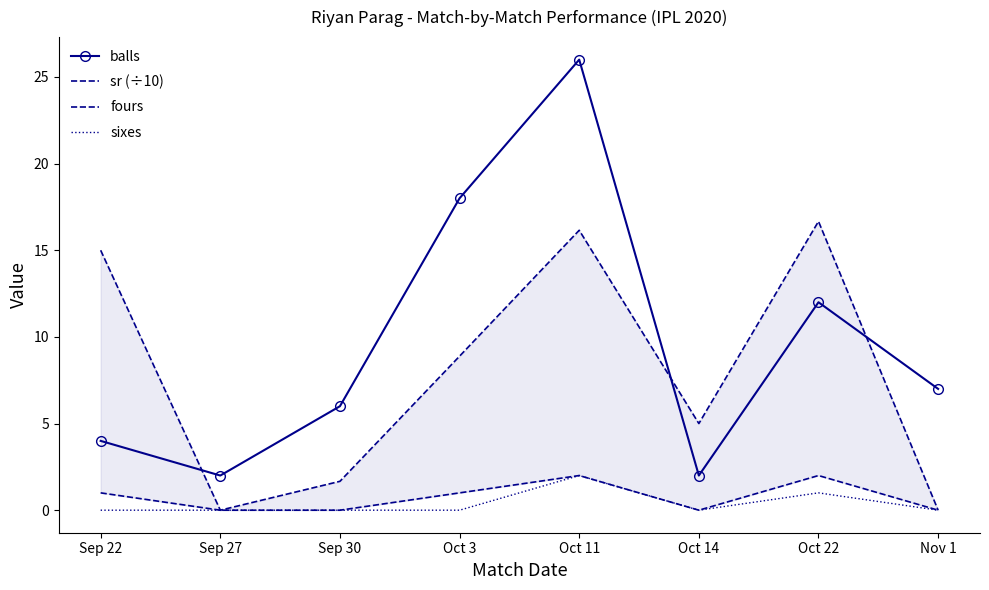

What is the label of the 5th point from the right?

Oct 3